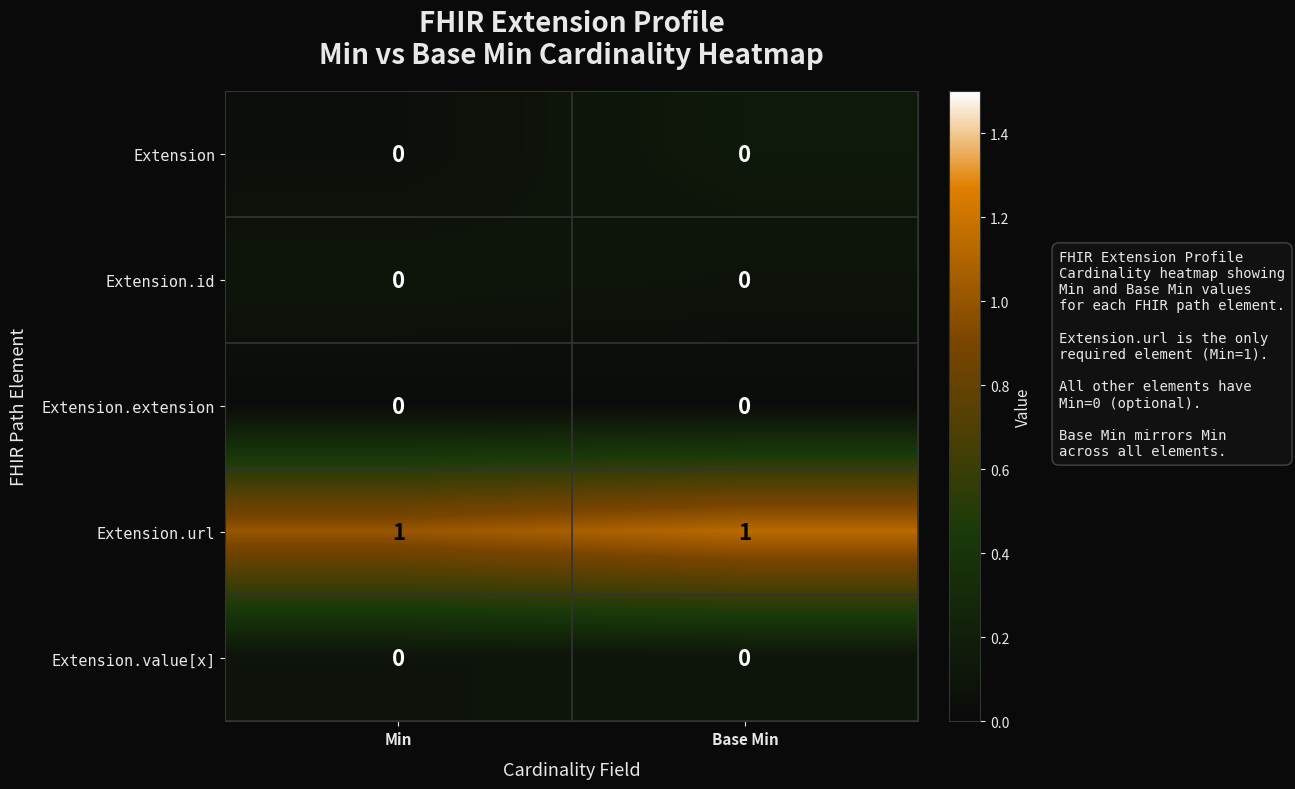

Reading left to right, what are all the values shown in this chart?

Extension: Min=0	Base Min=0
Extension.id: Min=0	Base Min=0
Extension.extension: Min=0	Base Min=0
Extension.url: Min=1	Base Min=1
Extension.value[x]: Min=0	Base Min=0